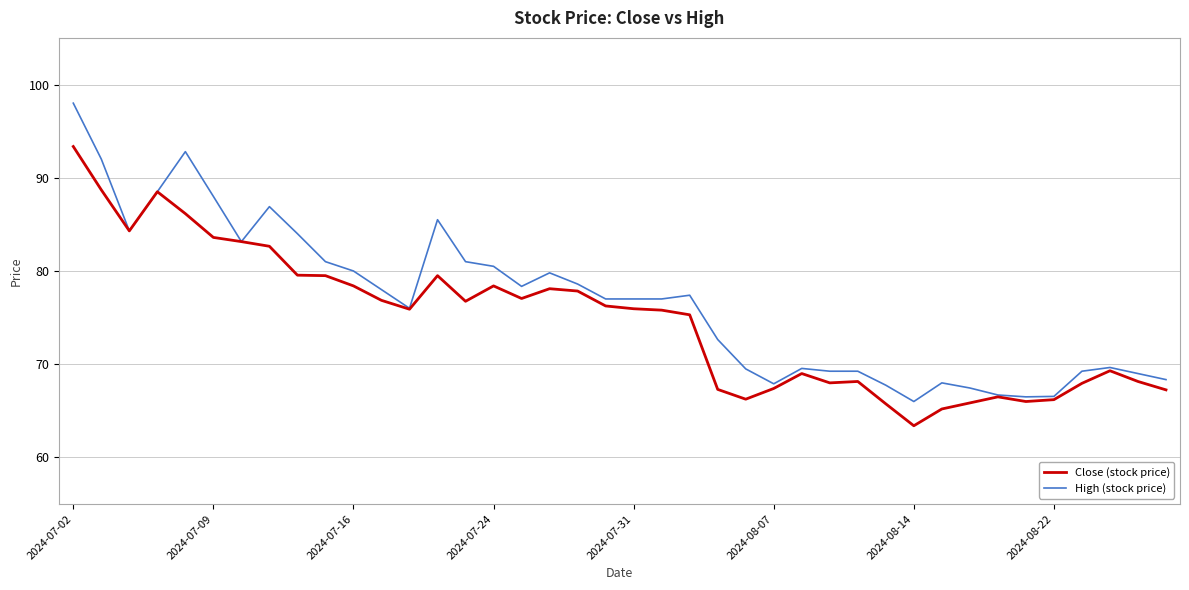

What are all the series names shown in the legend?

Close (stock price), High (stock price)